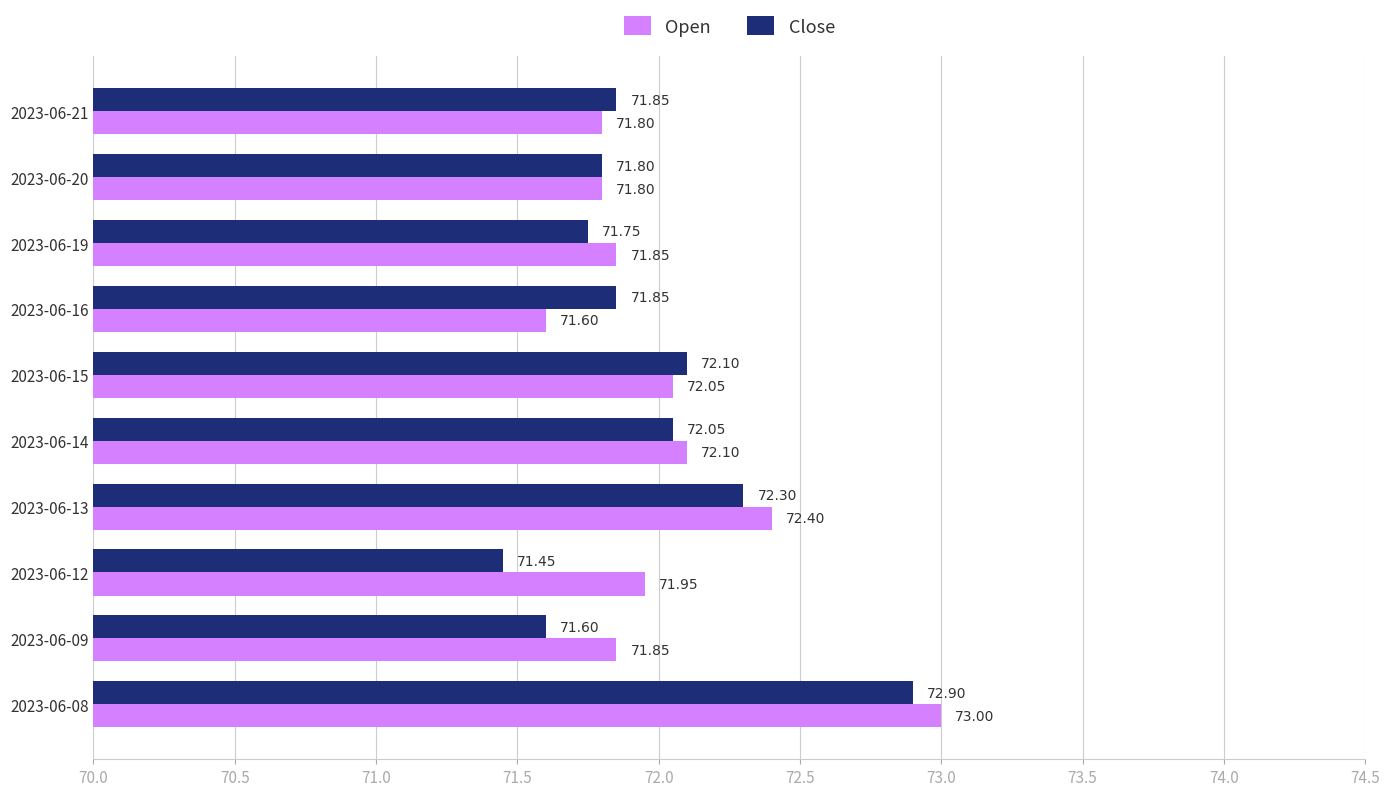

At which category is the sum across all series the highest?

2023-06-08